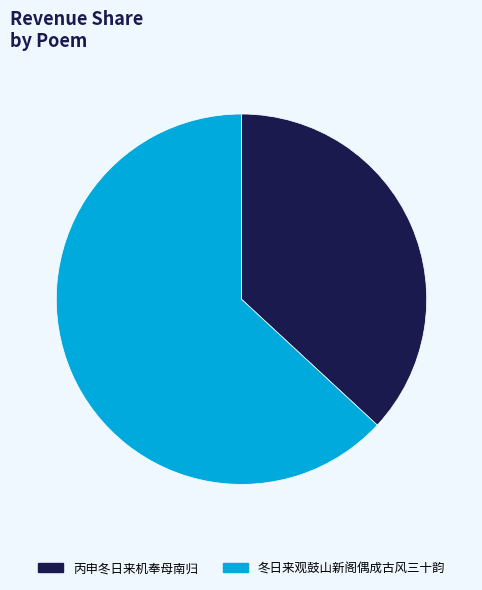

Which slice is the smallest?

丙申冬日来机奉母南归